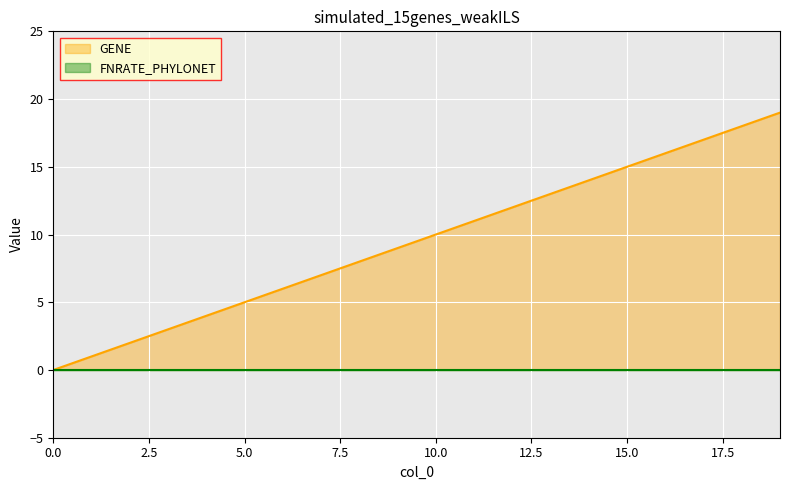

What is the maximum value shown in the chart?

19